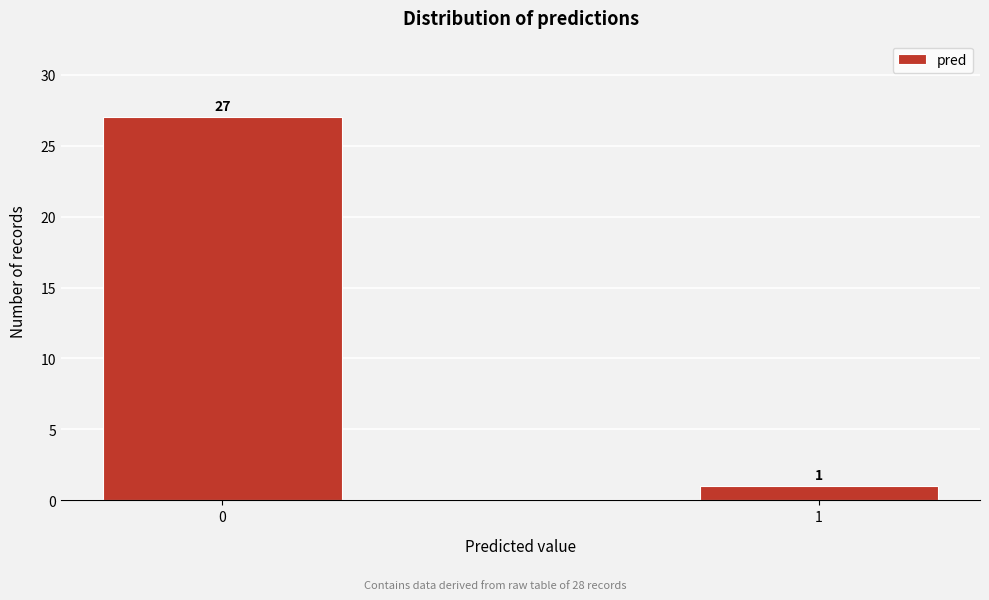

Reading left to right, what are all the values shown in this chart?

0=27	1=1